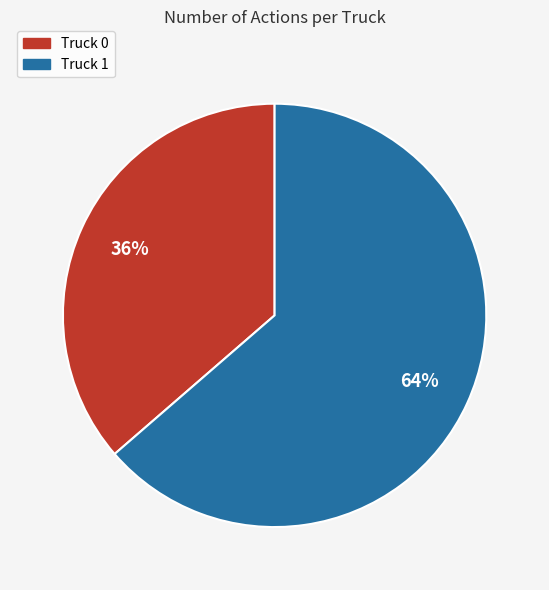

Is the sum of Truck 1 and Truck 0 greater than half?

Yes